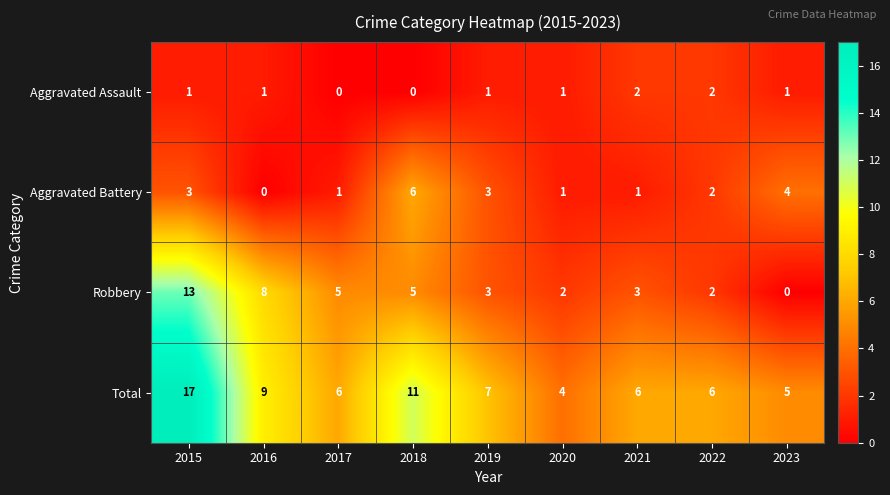

The Aggravated Assault series shows 1 at 2023. True or false?

True